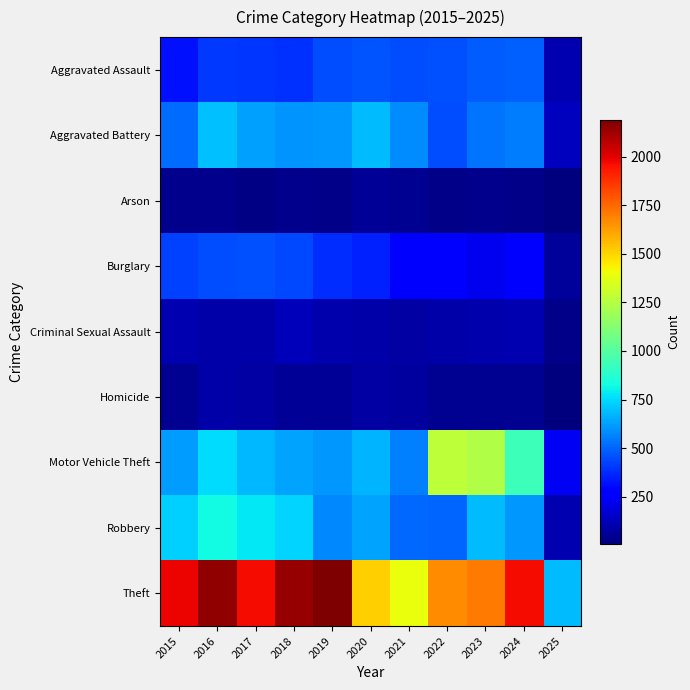

Which category has the highest value across all series?

2019